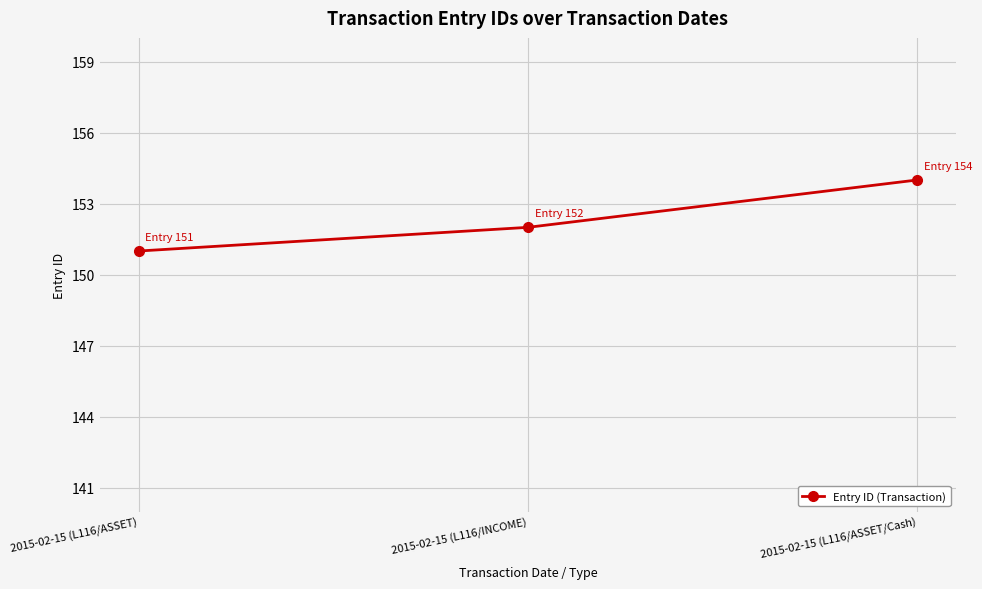

Does the chart have visible grid lines?

Yes